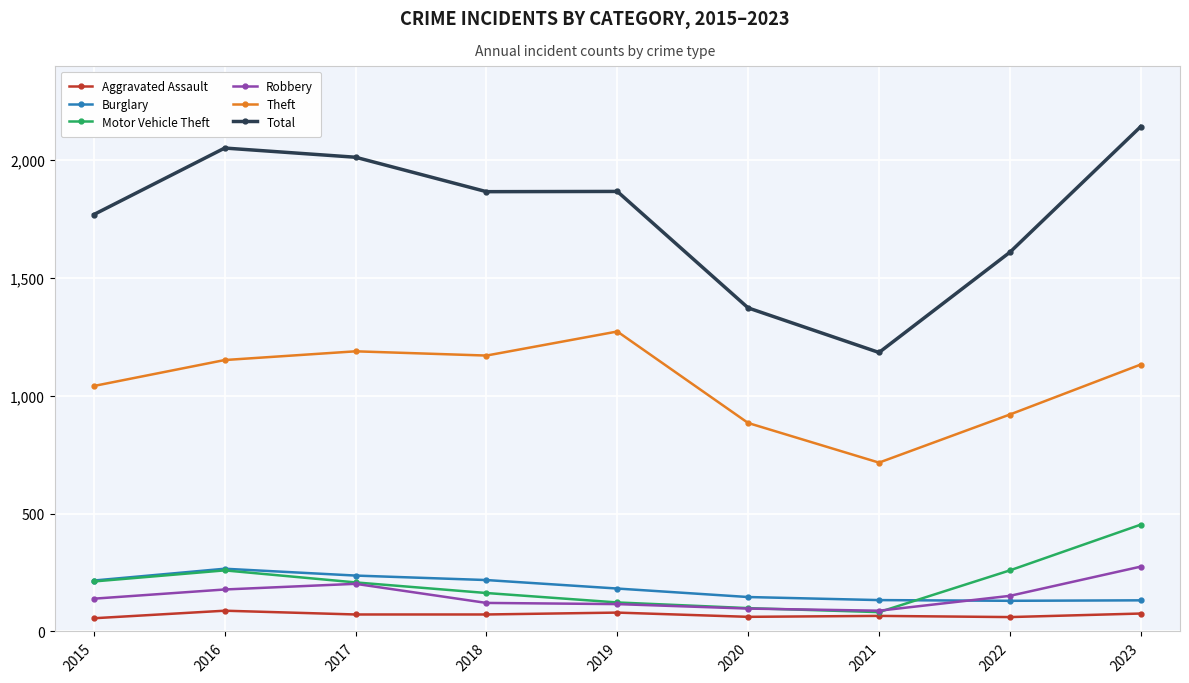

Which label corresponds to the largest value in the chart?

2023